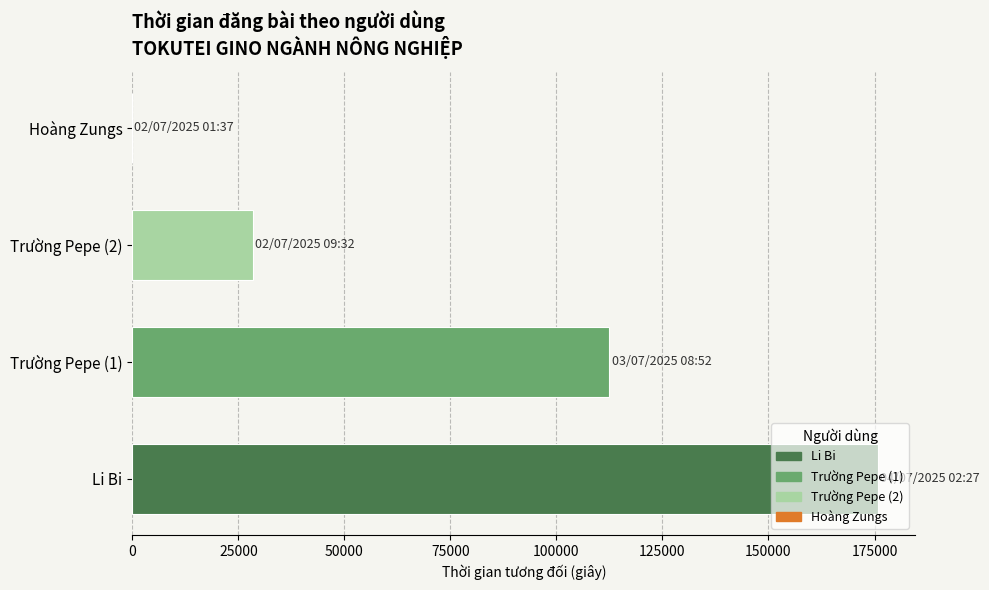

What is the sum of all values?

316800